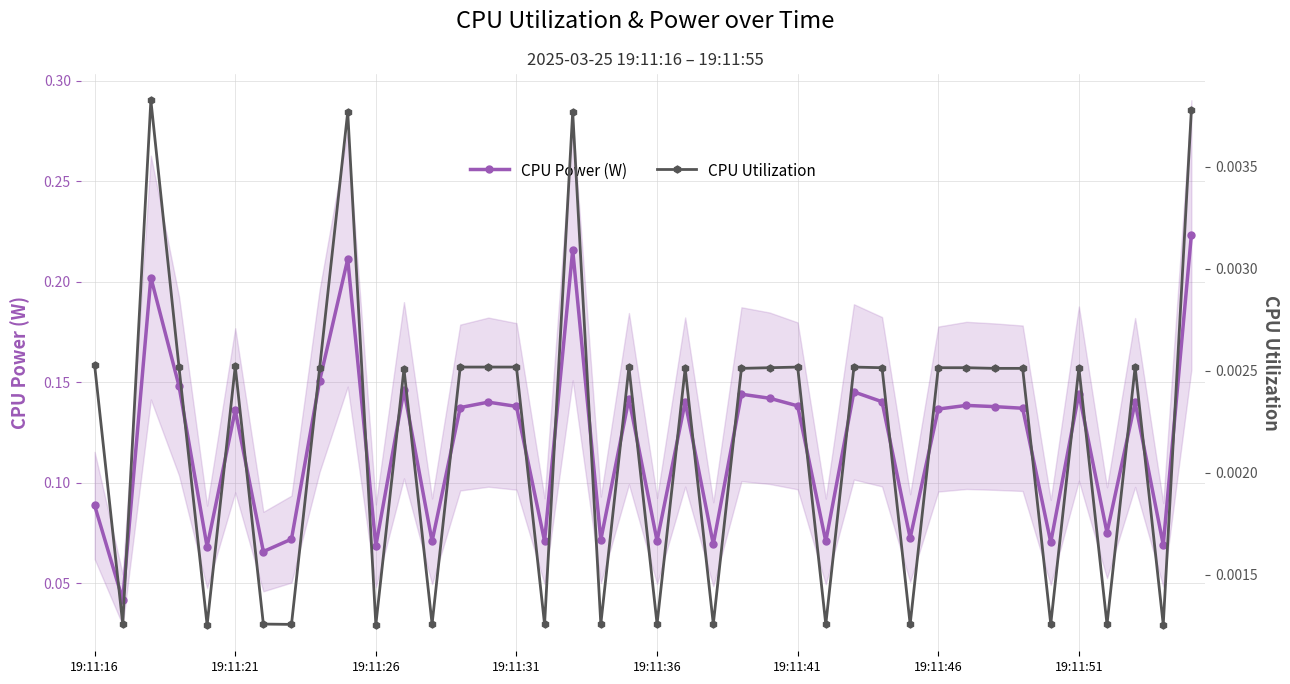

True or false: CPU Power (W) has a value of 0.0 at 37.

False